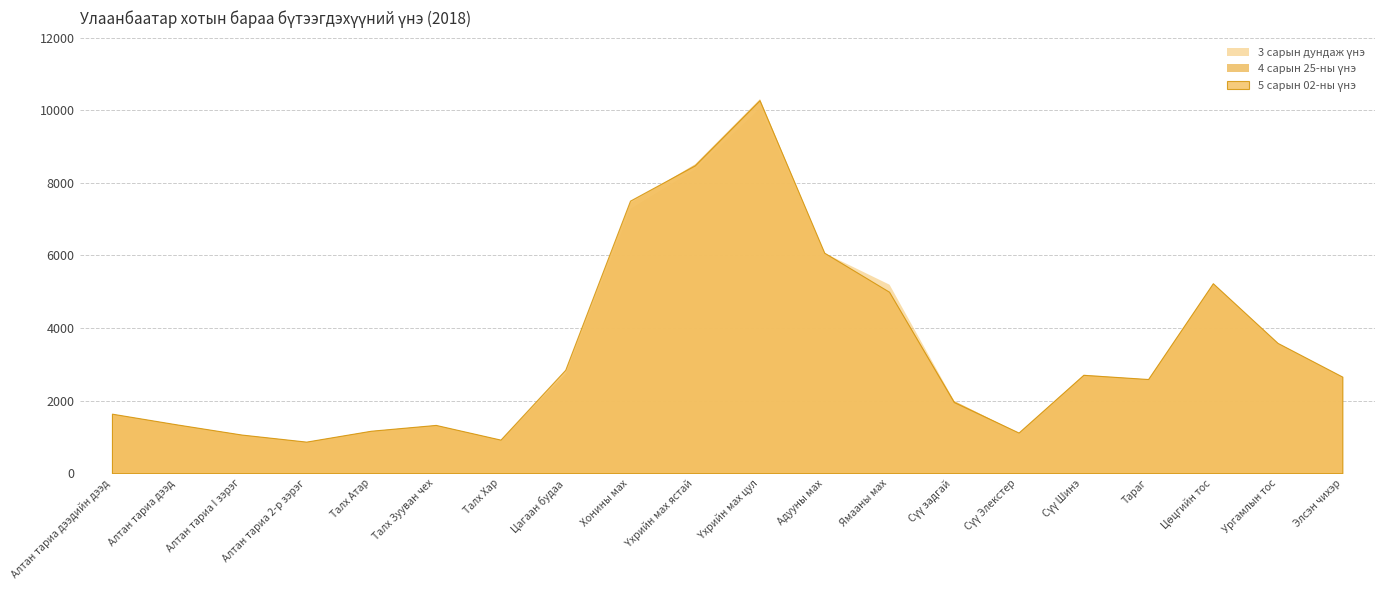

List the labels in order of 5 сарын 02-ны үнэ value, smallest first.

Алтан тариа 2-р зэрэг, Талх Хар, Алтан тариа I зэрэг, Сүү Элекстер, Талх Атар, Талх Зууван чех, Алтан тариа дээд, Алтан тариа дээдийн дээд, Сүү задгай, Тараг, Элсэн чихэр, Сүү Шинэ, Цагаан будаа, Ургамлын тос, Ямааны мах, Цөцгийн тос, Адууны мах, Хонины мах, Үхрийн мах ястай, Үхрийн мах цул